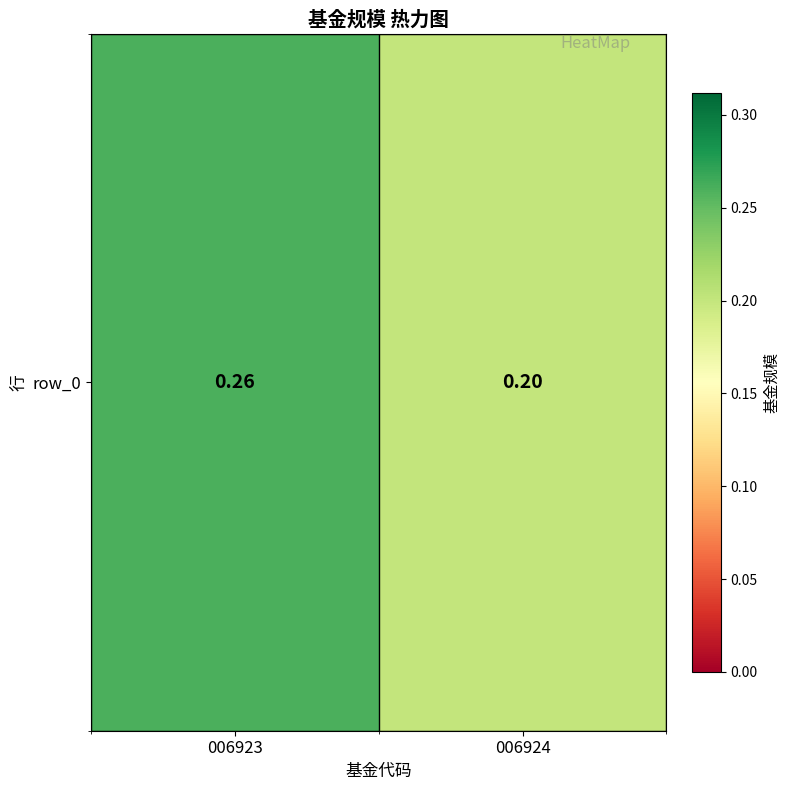

Rank the categories by value from highest to lowest.

006923, 006924